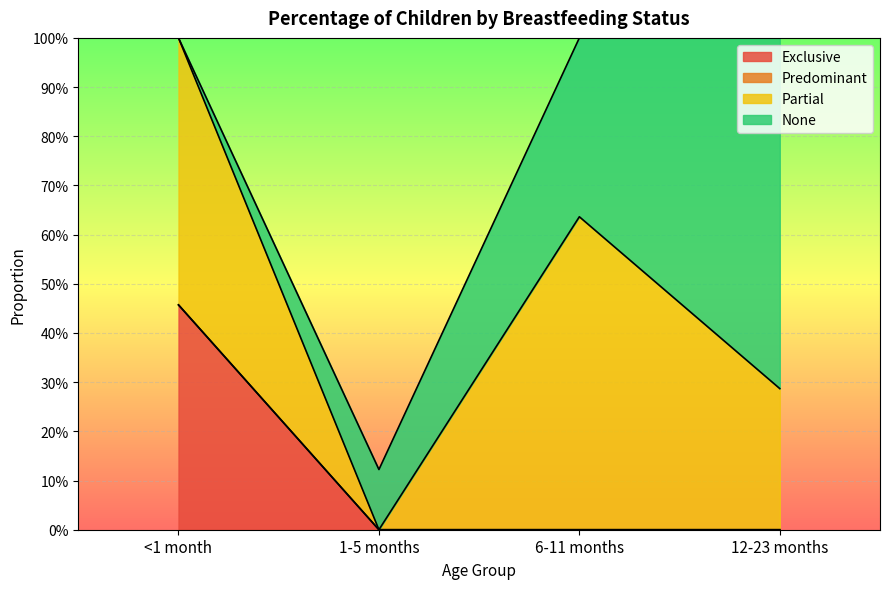

How many data points does each series have?

4